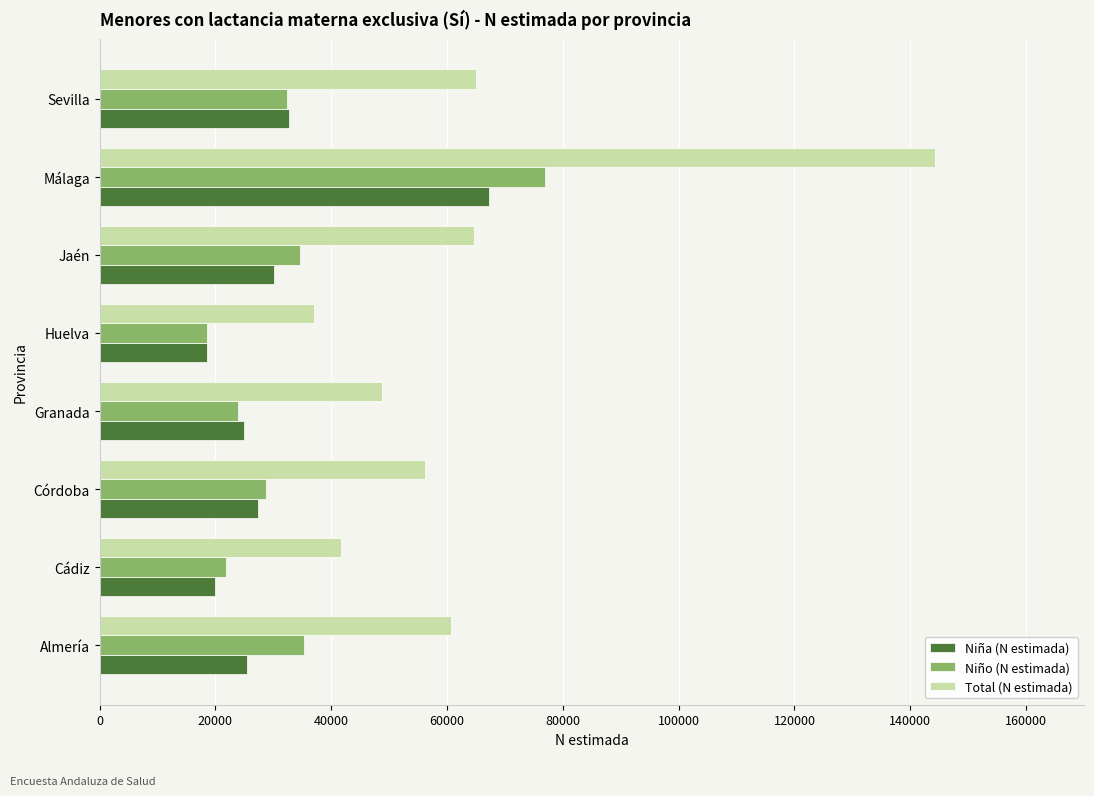

True or false: Niño (N estimada) has a value of 18542 at Huelva.

True